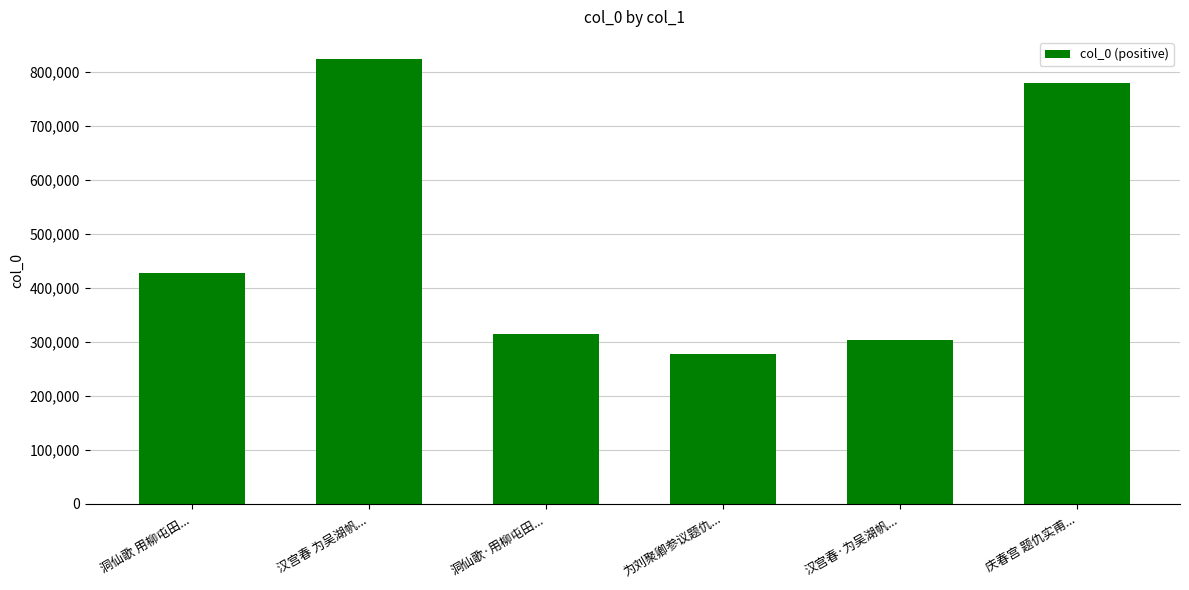

Approximately how many times larger is the value at 汉宫春·为吴湖帆题仇实甫绘长门赋图卷 compared to 汉宫春 为吴湖帆题仇实甫绘长门赋图卷?

0.4